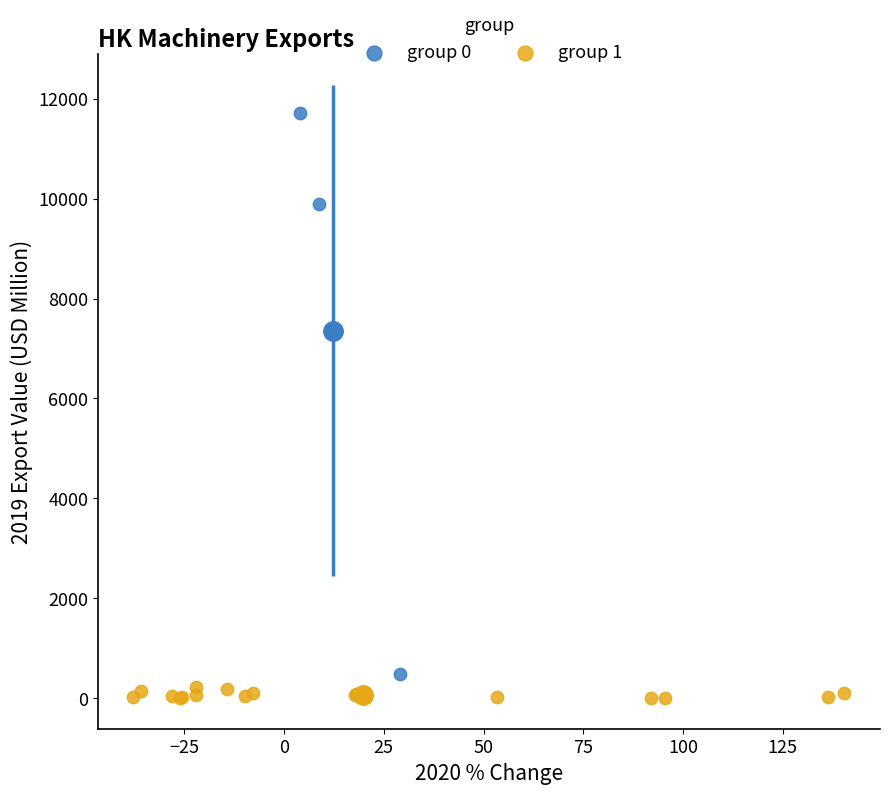

Which series has the widest spread of Y values?

group 0